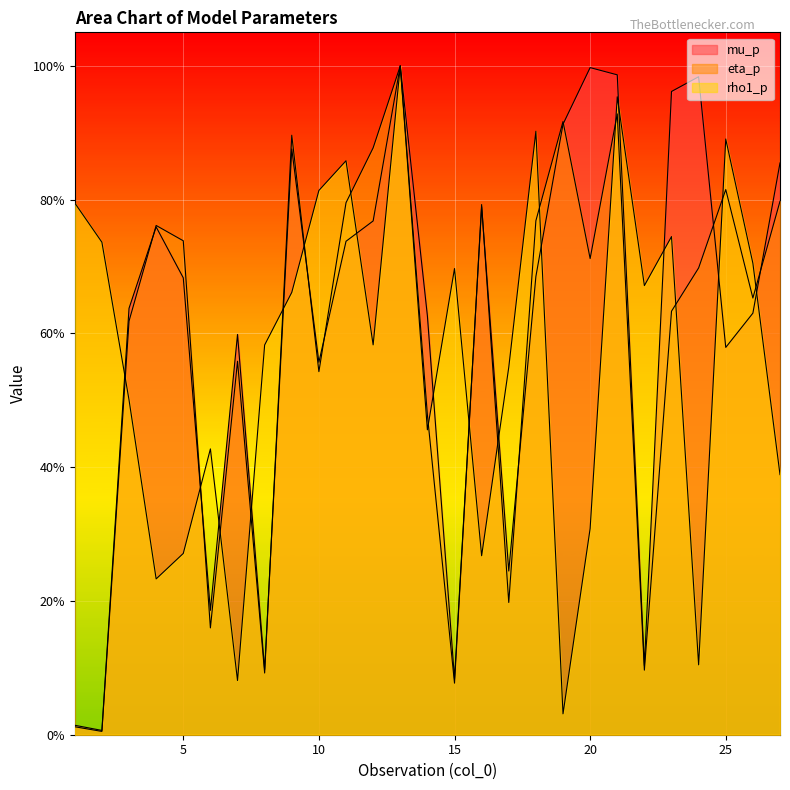

True or false: rho1_p and mu_p intersect in this chart.

True